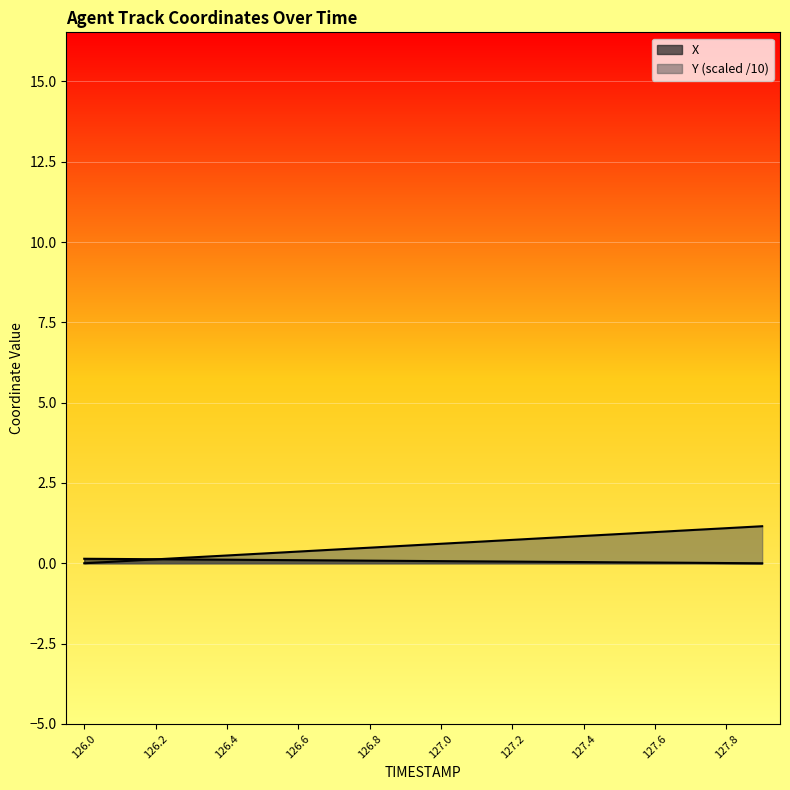

Between 127.0 and 127.9, which series saw the biggest shift?

Y